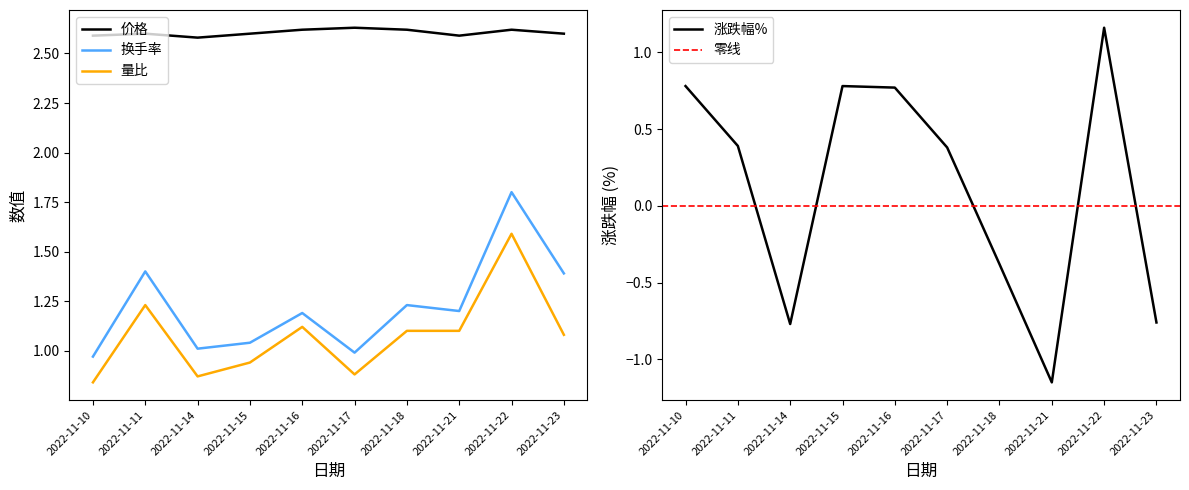

Is it true that 价格 equals 0.6 at 2022-11-23?

False